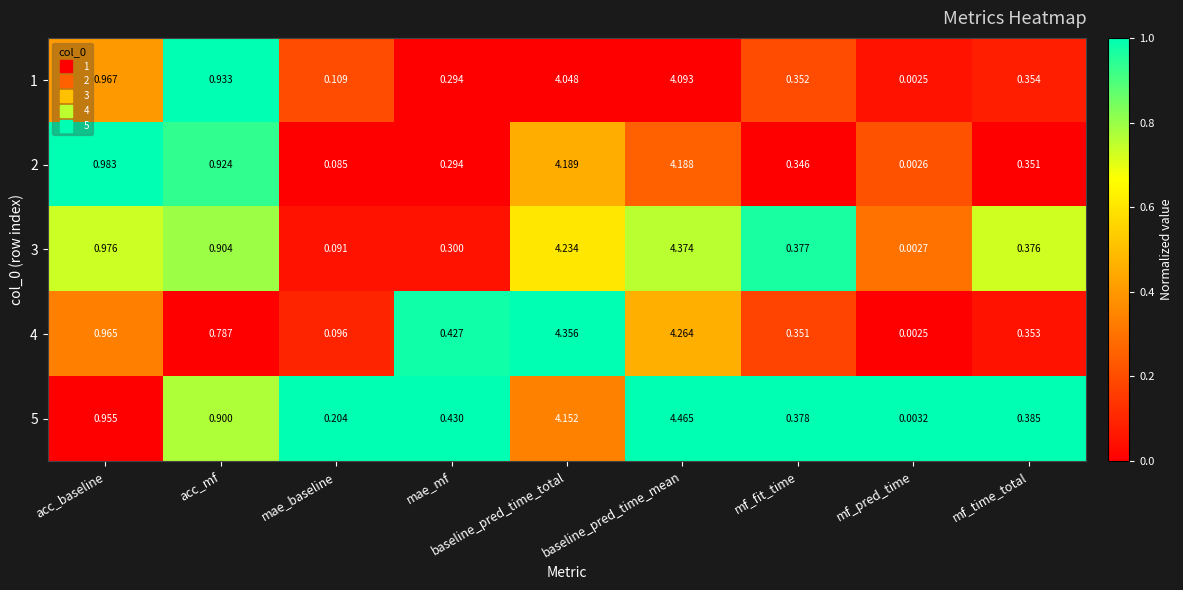

At which category does the chart reach its minimum across all series?

mf_pred_time